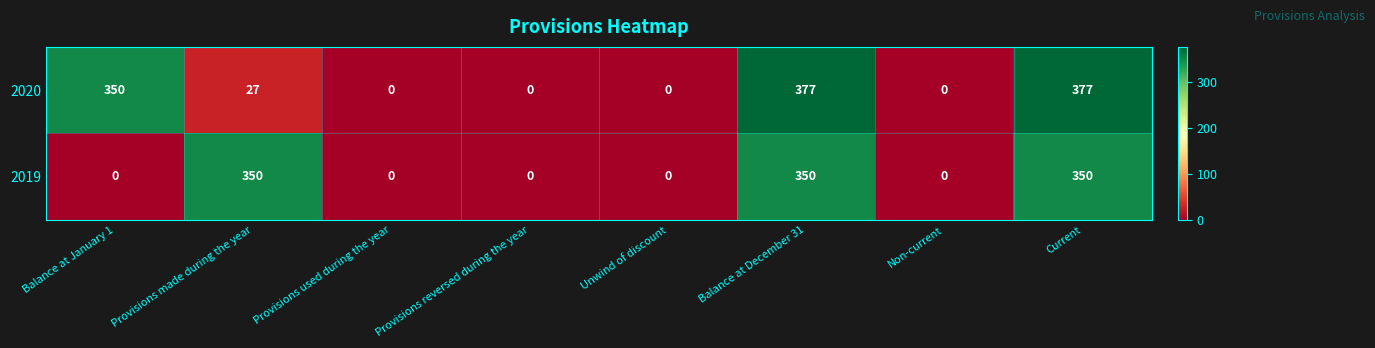

At Balance at December 31, list the series in order from smallest to largest.

2019, 2020